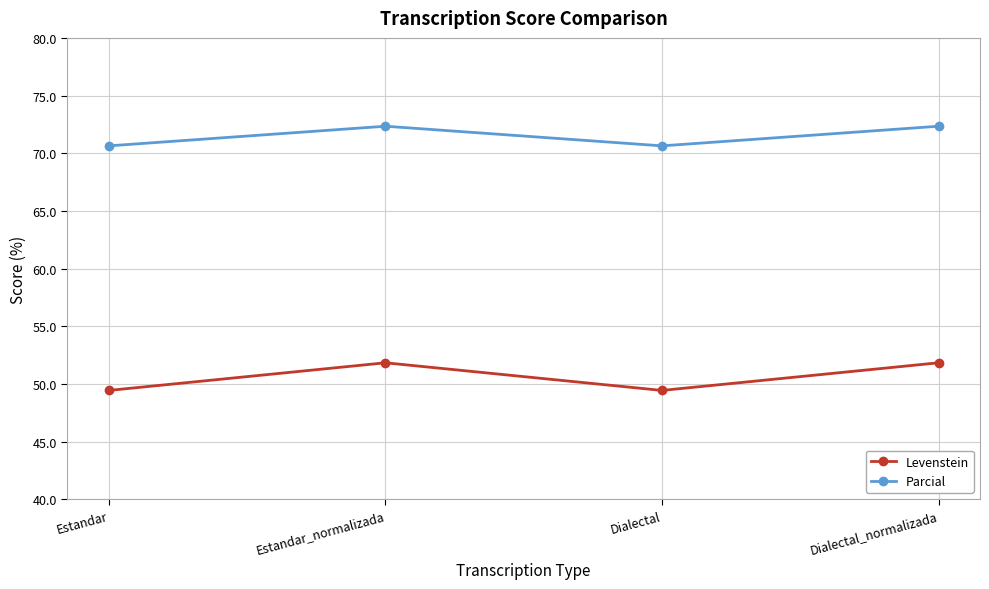

What is the smallest value displayed?

49.4